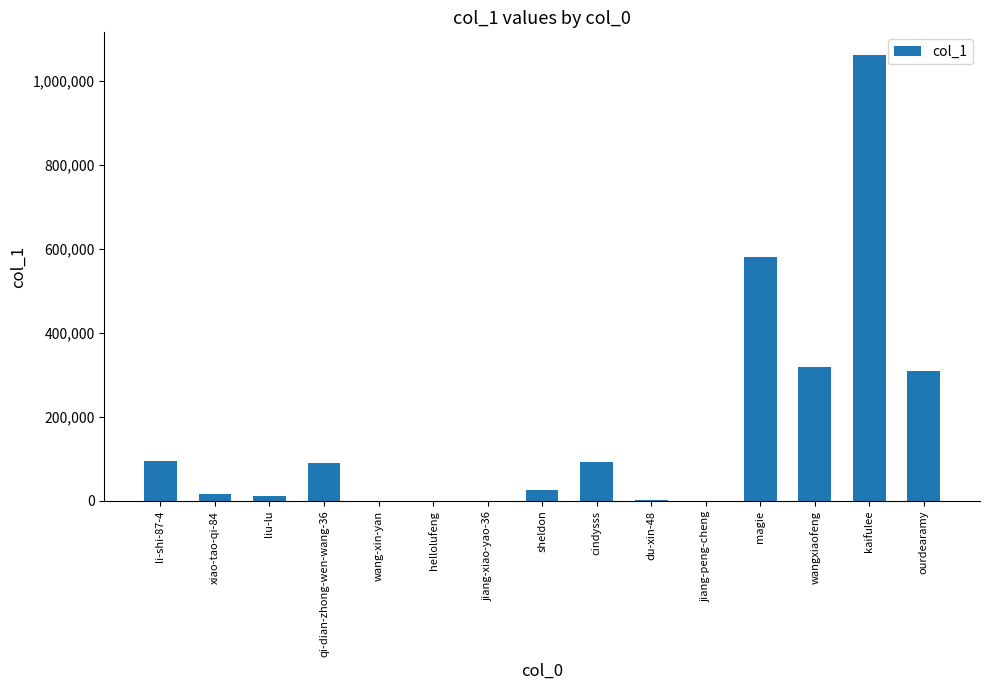

Between magie and ourdearamy, which is larger?

magie